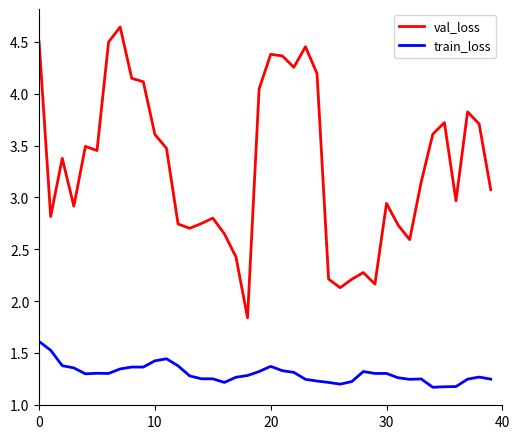

True or false: train_loss and val_loss cross at least once.

False